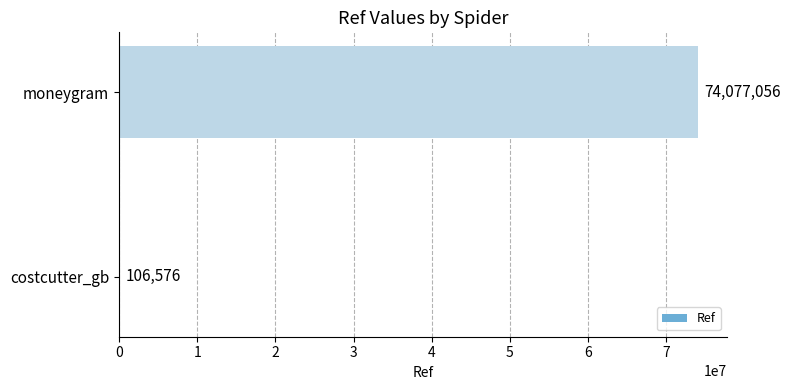

Which label corresponds to the largest value in the chart?

moneygram